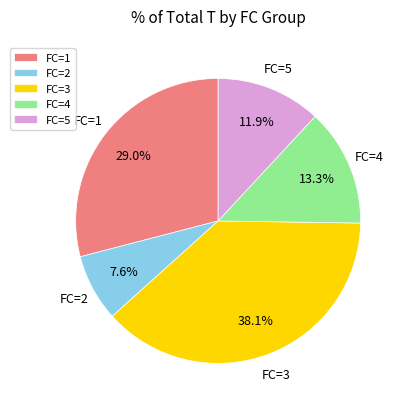

Which slice is the largest?

FC=3